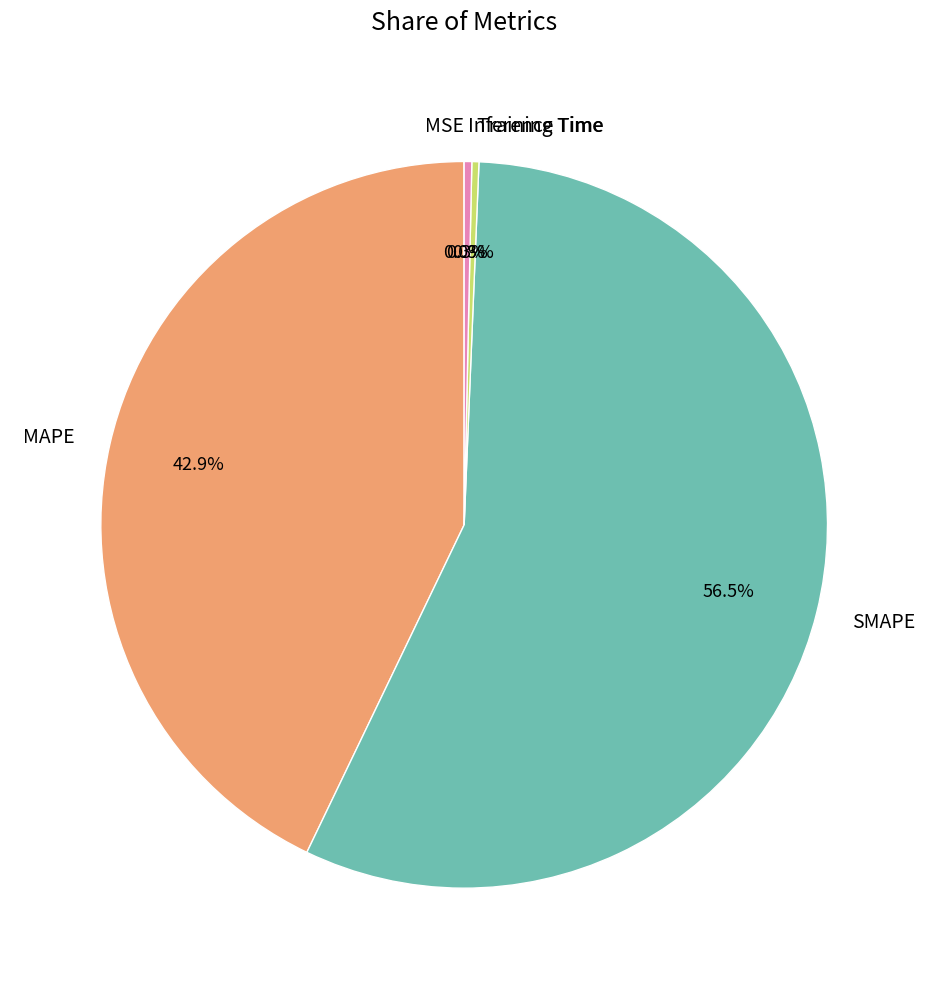

To the nearest percent, what is the difference between the Inference Time and SMAPE slice percentages?

56%